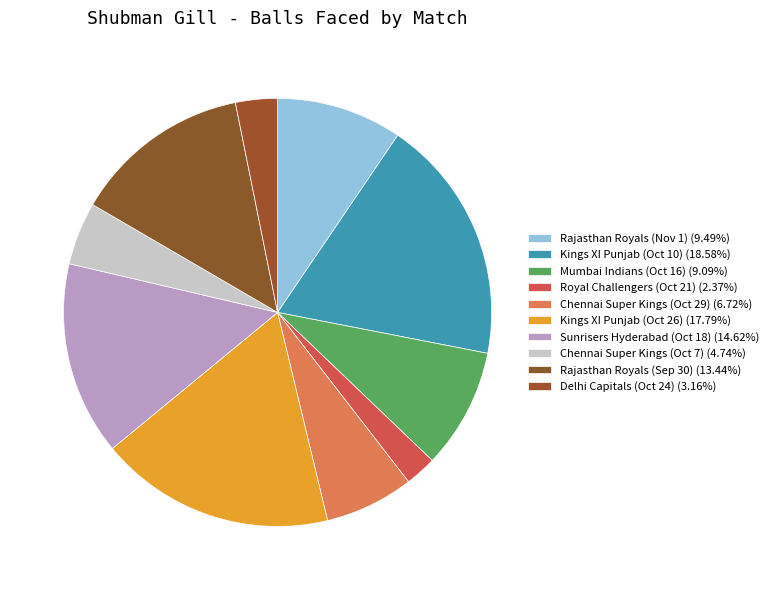

How many slices are in this pie chart?

10